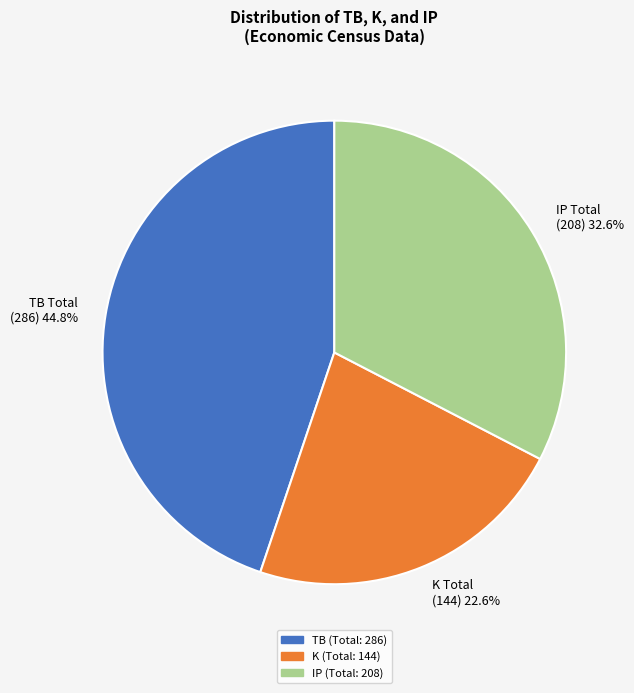

Rank the categories by value from lowest to highest.

K Total (144) 22.6%, IP Total (208) 32.6%, TB Total (286) 44.8%